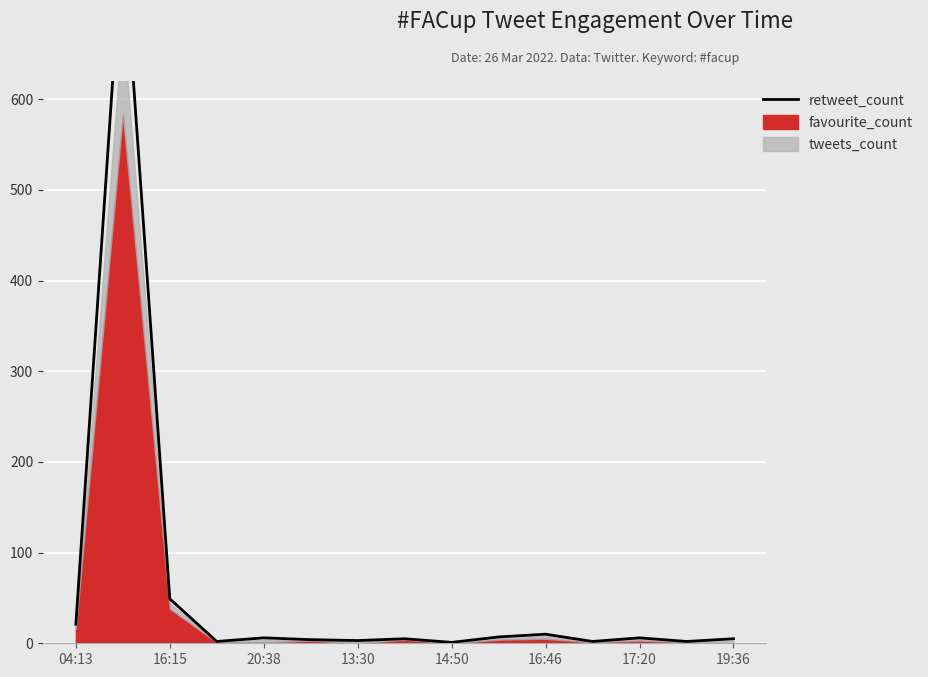

How many lines are shown in the chart?

1